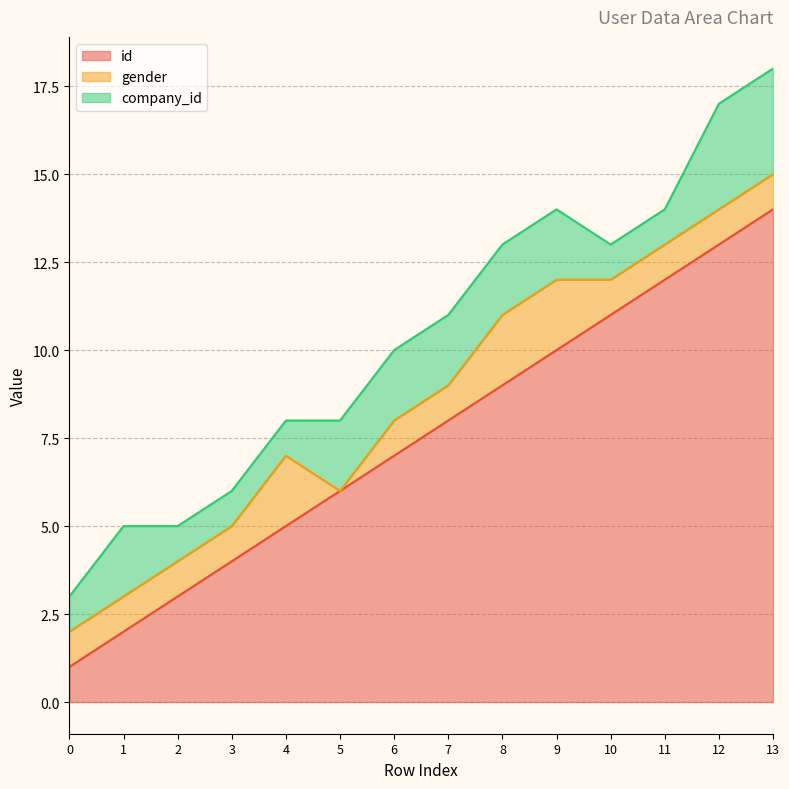

Reading right to left, extract all data points from this chart.

id: 13=14	12=13	11=12	10=11	9=10	8=9	7=8	6=7	5=6	4=5	3=4	2=3	1=2	0=1
gender: 13=1	12=1	11=1	10=1	9=2	8=2	7=1	6=1	5=0	4=2	3=1	2=1	1=1	0=1
company_id: 13=3	12=3	11=1	10=1	9=2	8=2	7=2	6=2	5=2	4=1	3=1	2=1	1=2	0=1